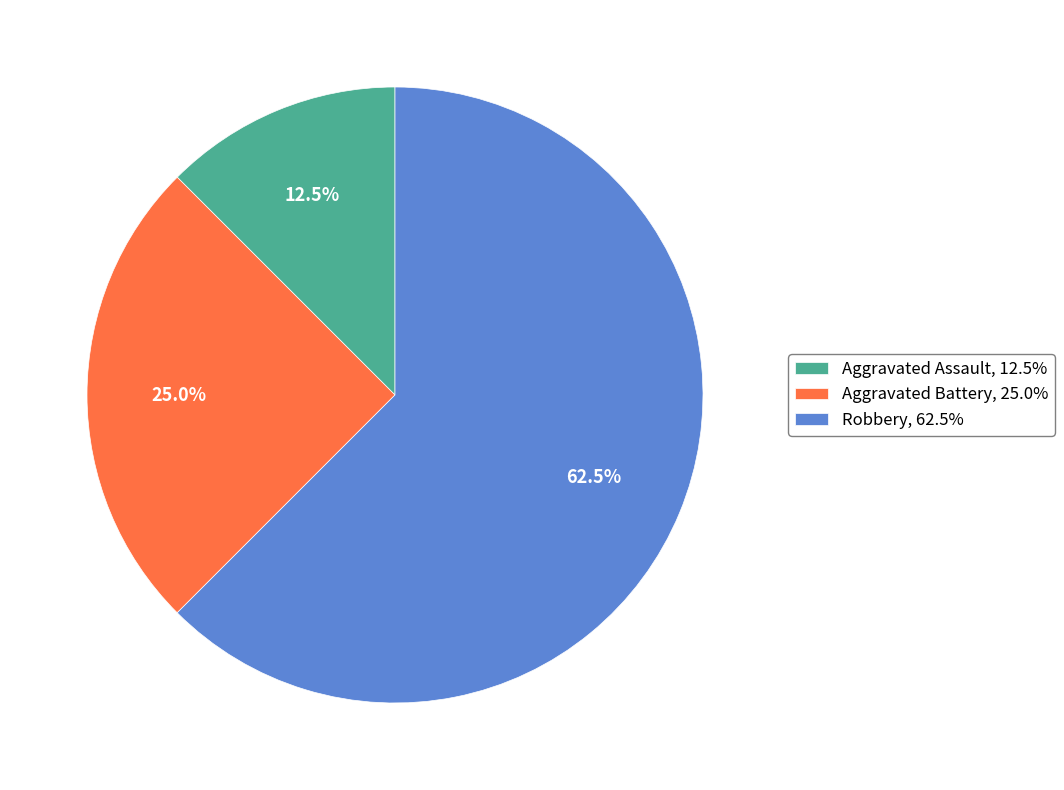

Is there a majority slice in this chart?

Yes